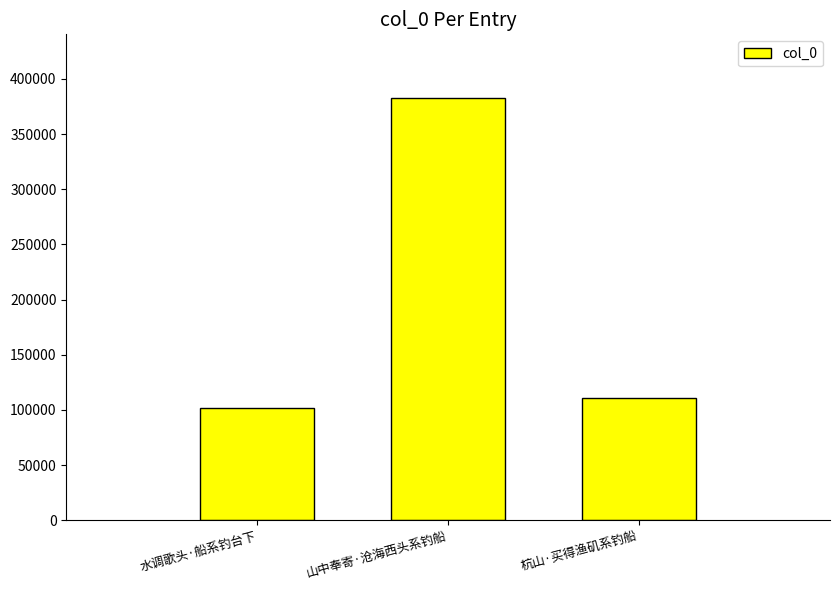

Rank the categories by value from lowest to highest.

水调歌头·船系钓台下, 杭山·买得渔矶系钓船, 山中奉寄·沧海西头系钓船